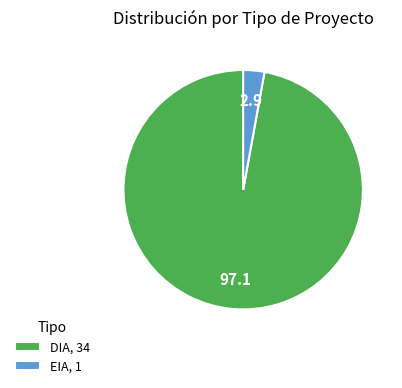

Does DIA, 34 account for over 50% of the chart?

Yes